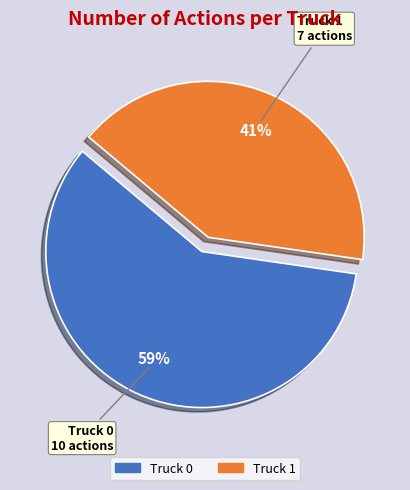

Count the number of slices in the pie.

2